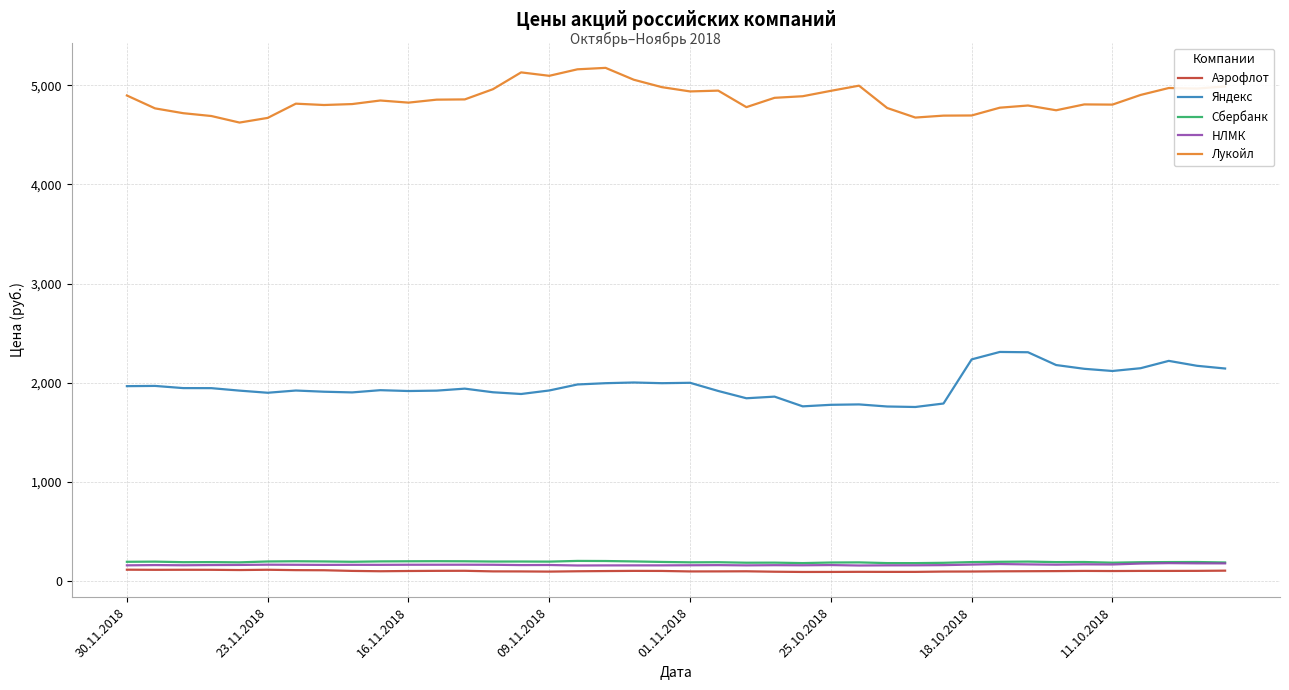

What is the greatest value displayed?

5174.5